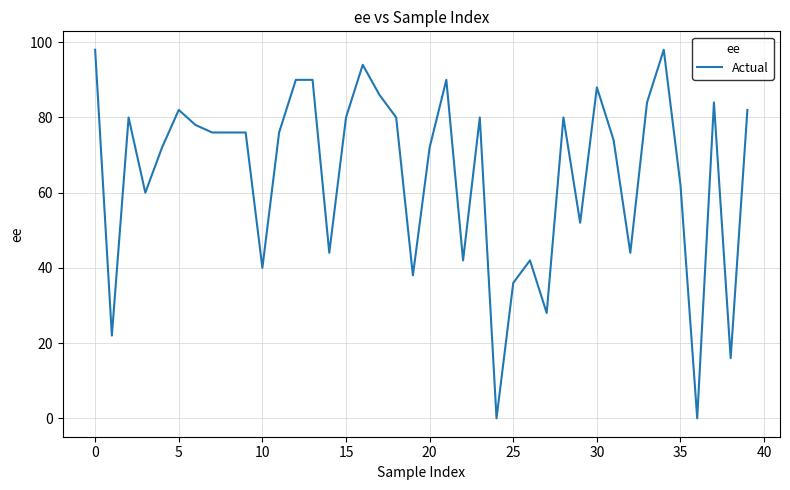

What is the maximum value shown in the chart?

98